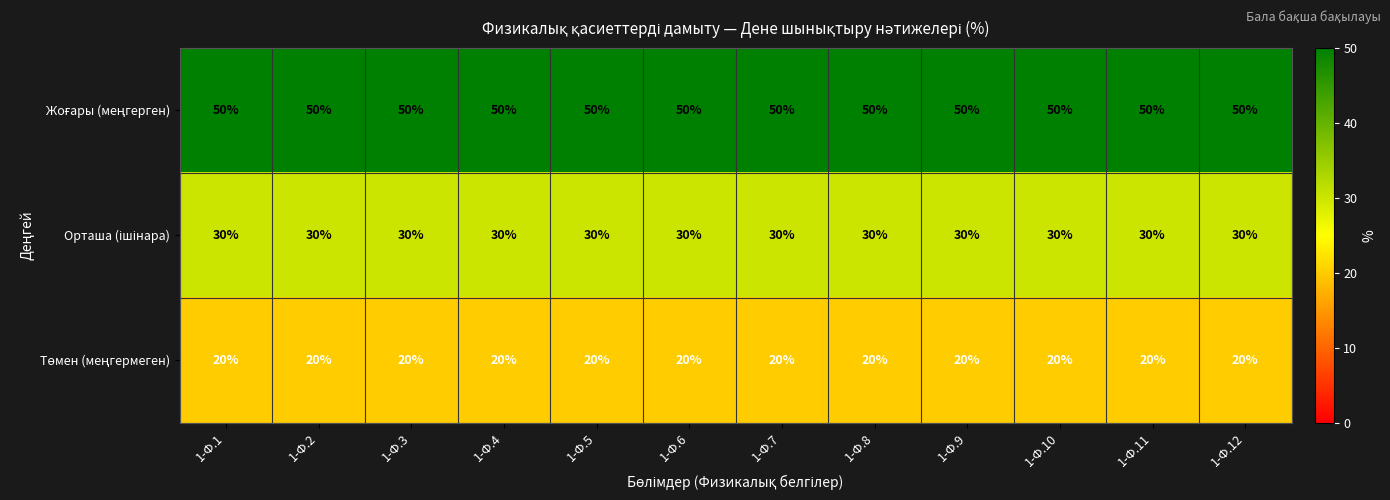

What is the difference between the highest and lowest values at 1-Ф.5?

30